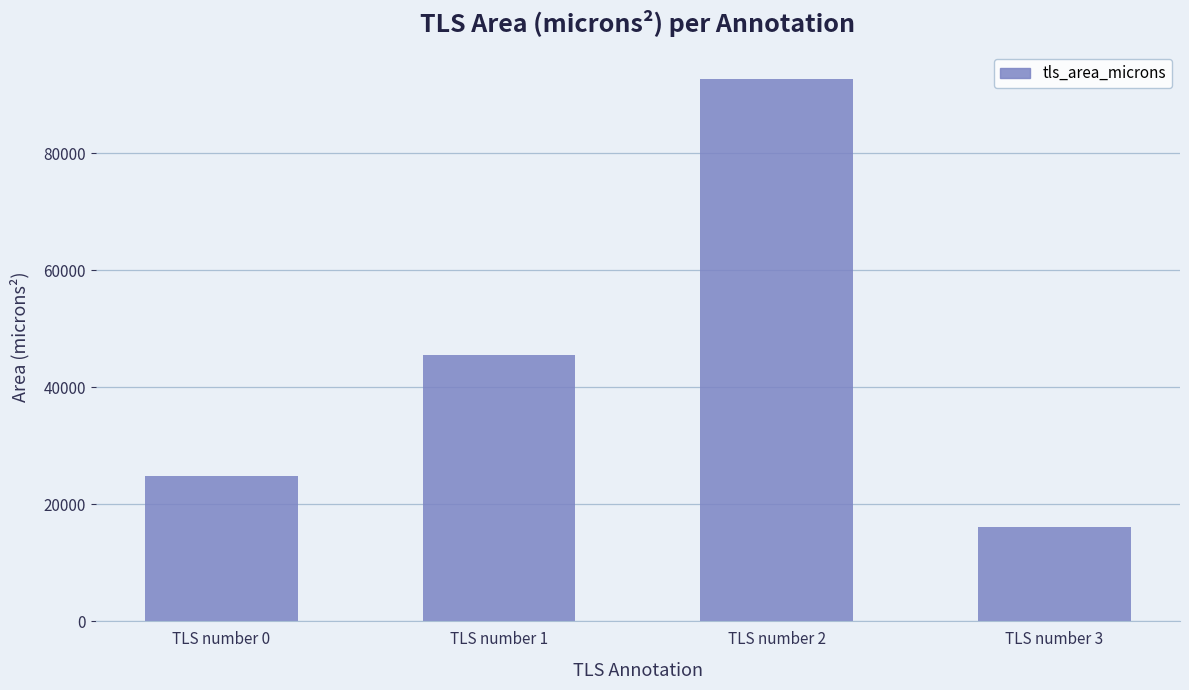

Approximately how many times larger is the value at TLS number 1 compared to TLS number 0?

1.8